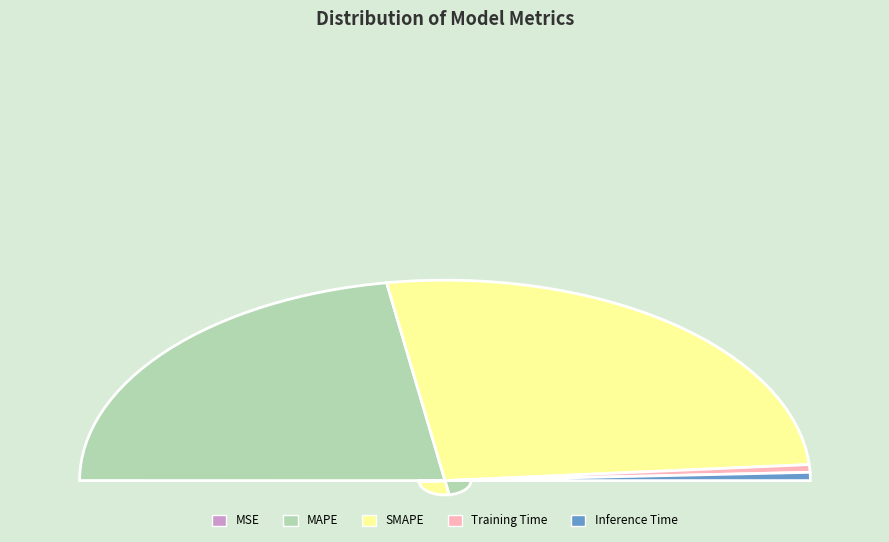

Is there a majority slice in this chart?

Yes